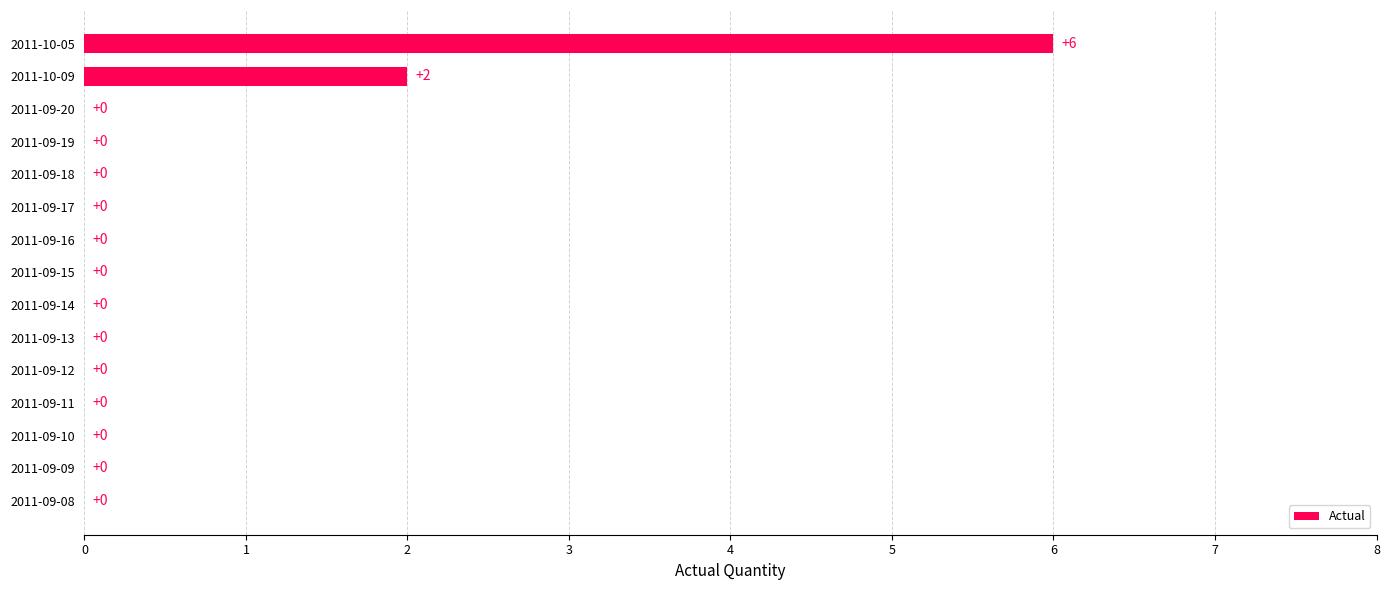

Reading bottom to top, what are all the values shown in this chart?

2011-09-08=0	2011-09-09=0	2011-09-10=0	2011-09-11=0	2011-09-12=0	2011-09-13=0	2011-09-14=0	2011-09-15=0	2011-09-16=0	2011-09-17=0	2011-09-18=0	2011-09-19=0	2011-09-20=0	2011-10-09=2	2011-10-05=6